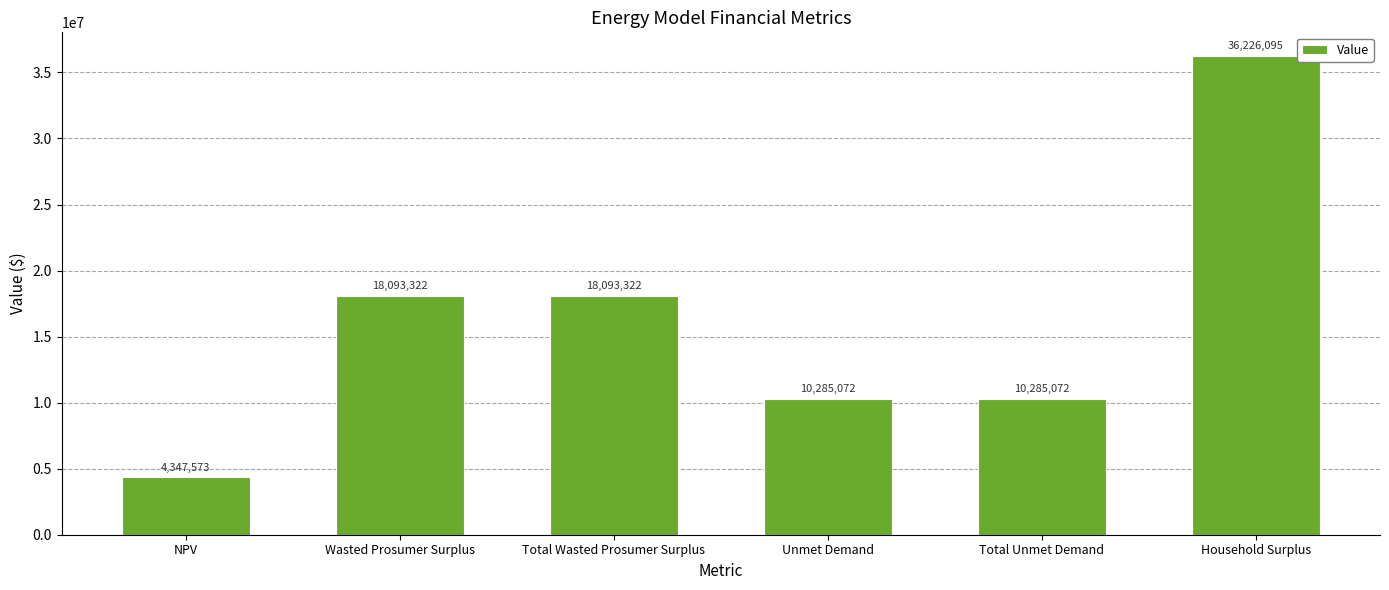

What position from the left is Total Unmet Demand?

5